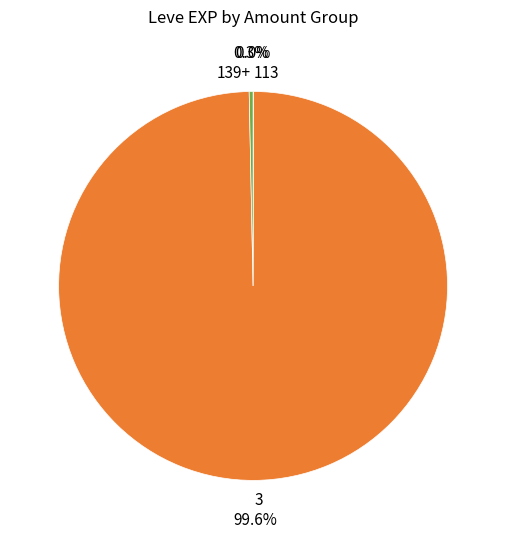

Combined, do 139+ and 3 account for over 50%?

Yes